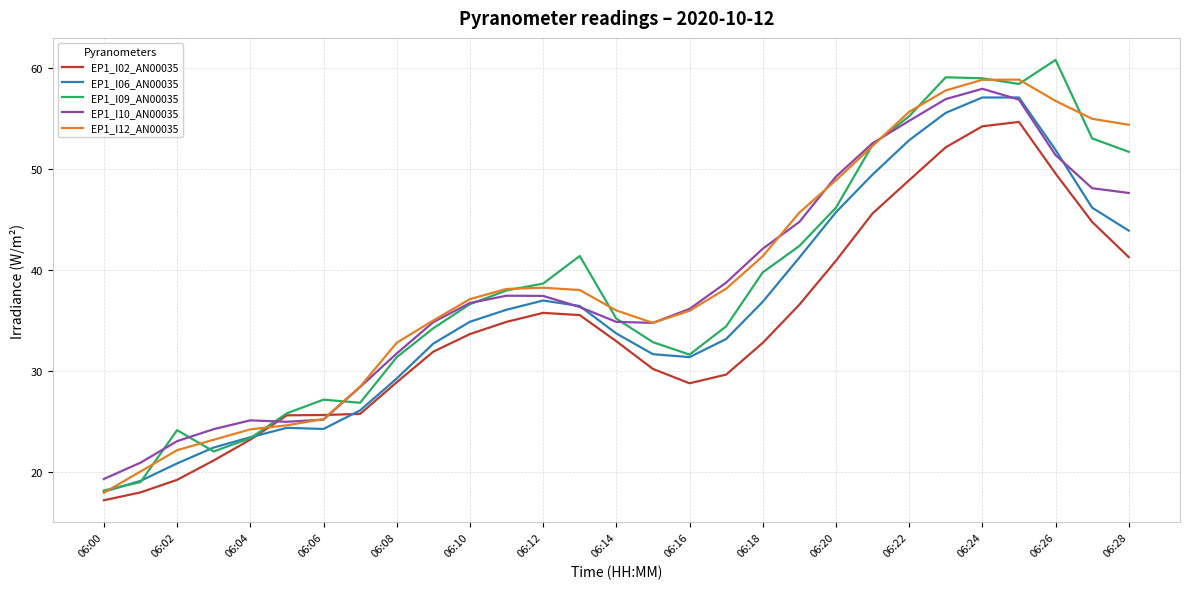

What are all the series names shown in the legend?

EP1_I02_AN00035, EP1_I06_AN00035, EP1_I09_AN00035, EP1_I10_AN00035, EP1_I12_AN00035